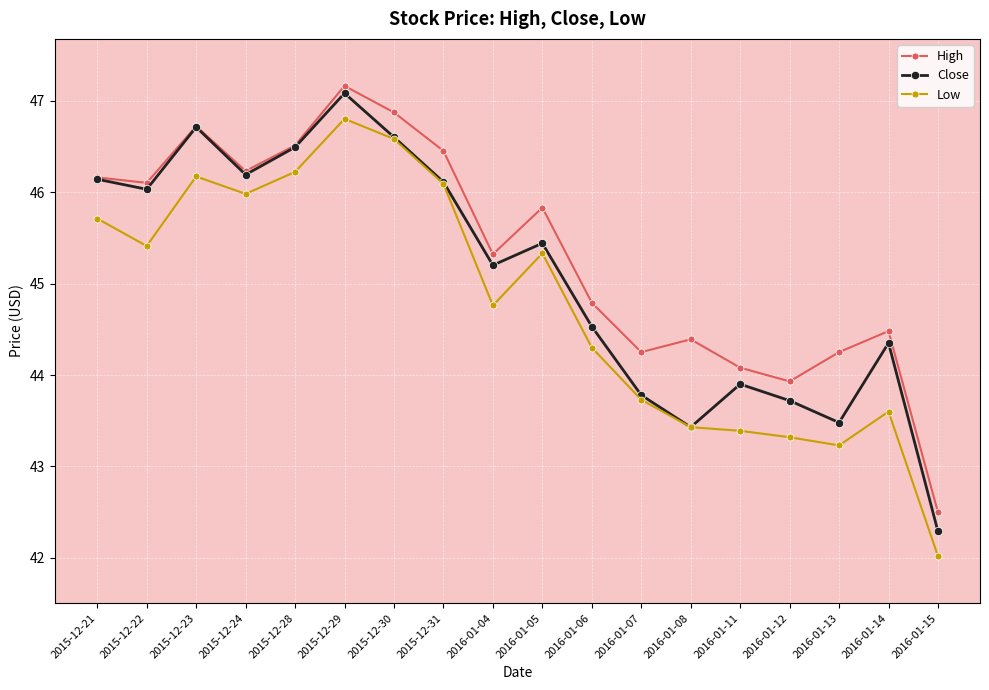

What is the difference between the Low values at 2016-01-13 and 2016-01-11?

0.2